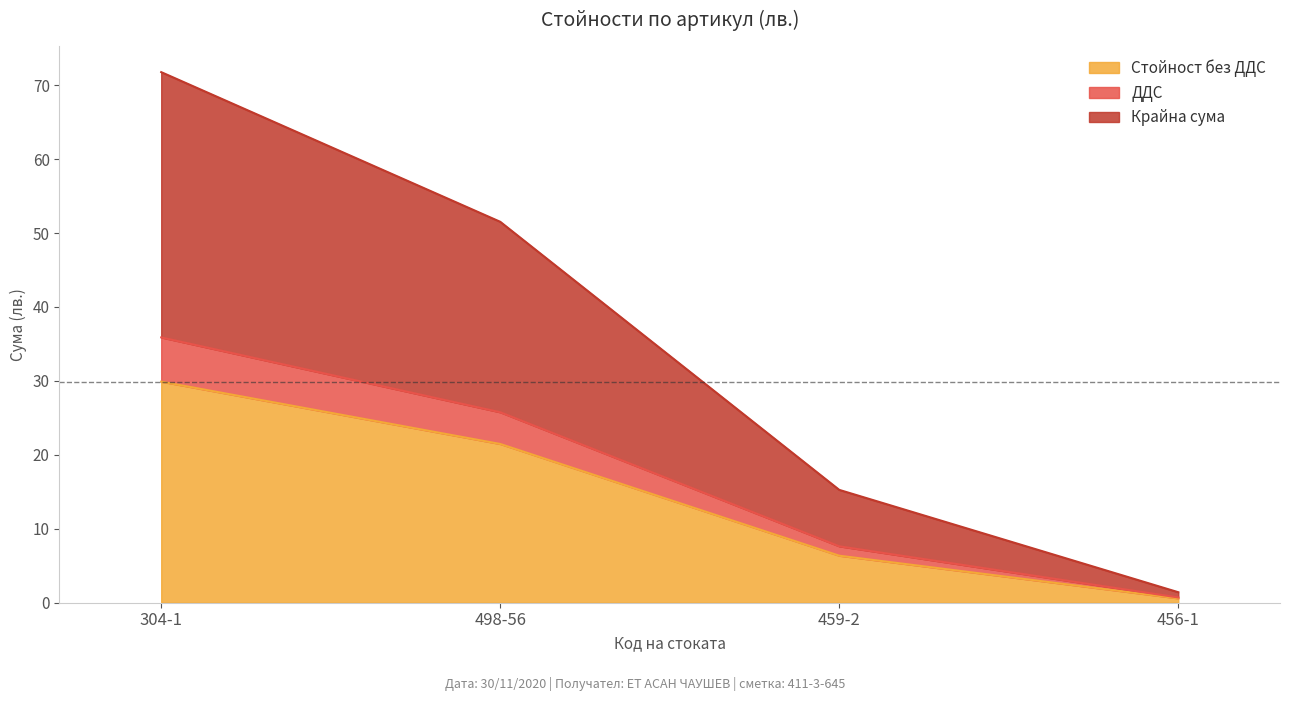

Is the value of ДДС at 456-1 greater than the value of Стойност без ДДС at 459-2?

No